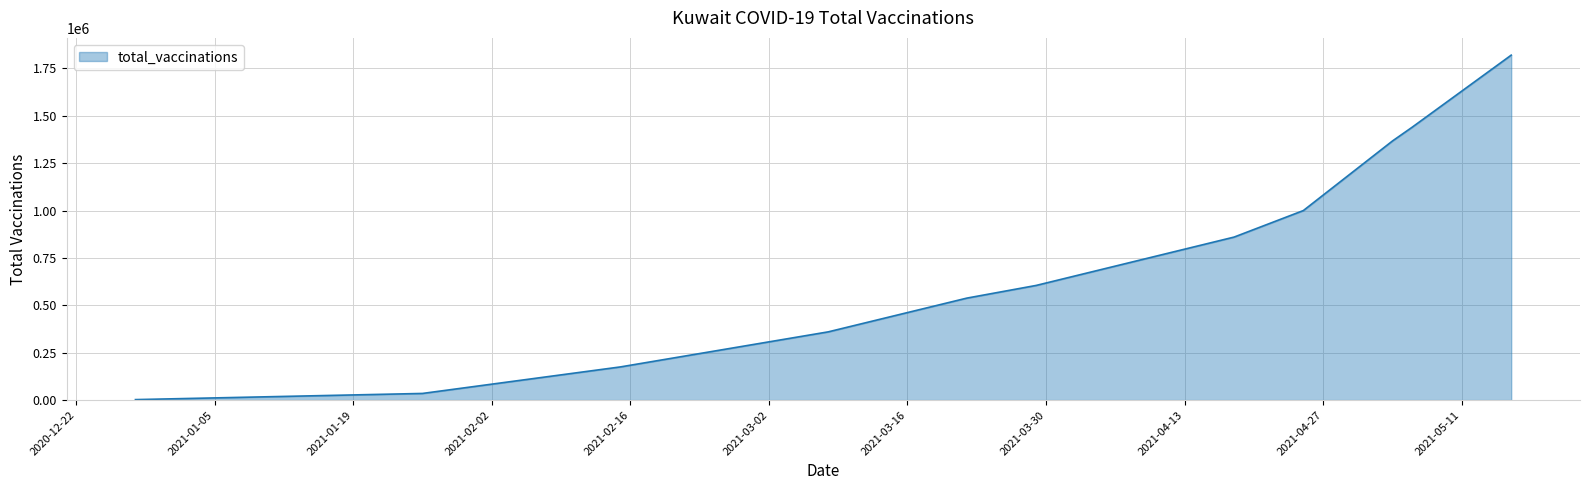

What is the difference between the maximum and minimum values?

1817500